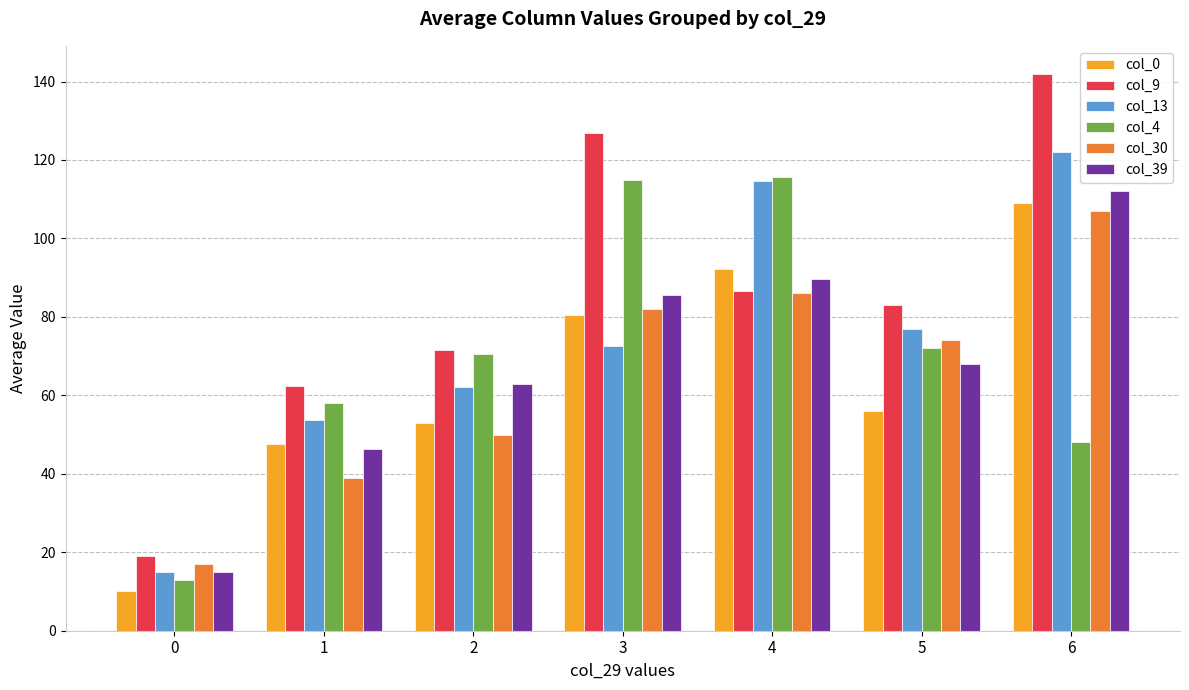

Which series changed the most between 1 and 6?

col_9